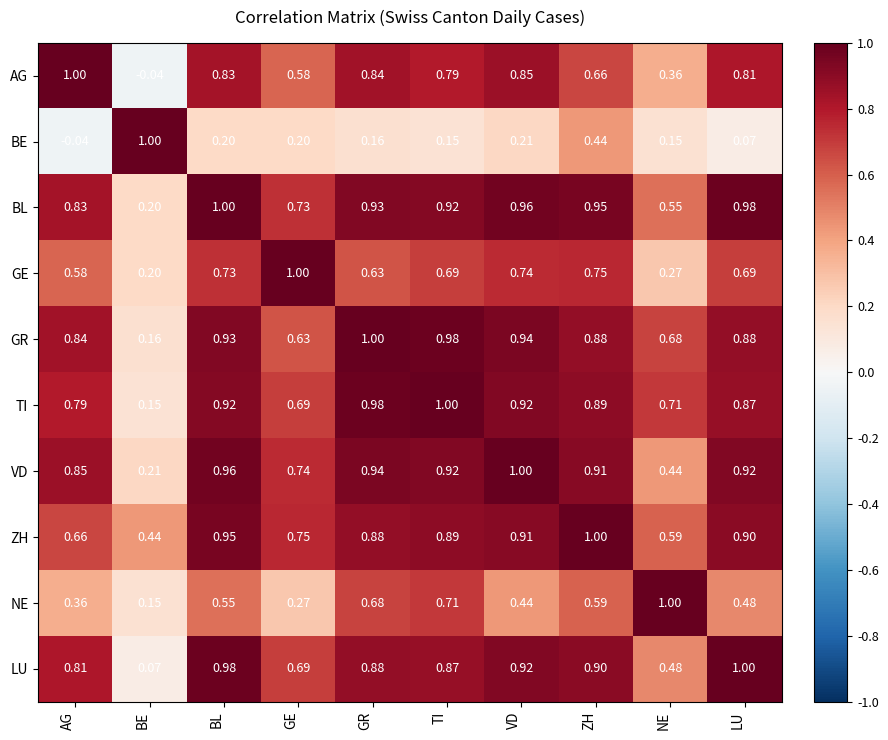

At ZH, list the series in order from smallest to largest.

BE, NE, AG, GE, GR, TI, LU, VD, BL, ZH